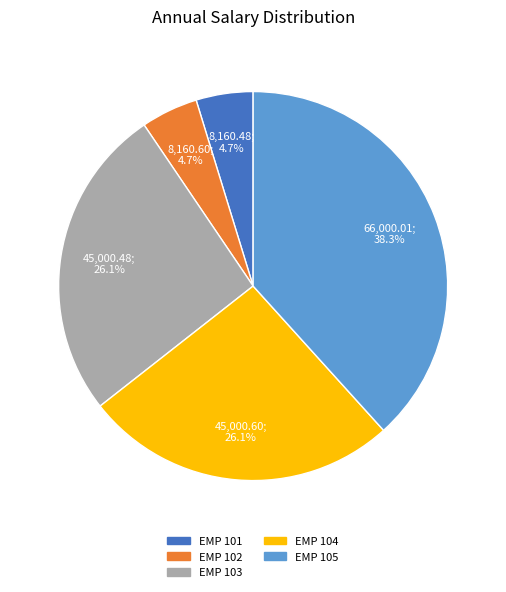

What percentage is the EMP 101 slice, to the nearest percent?

5%